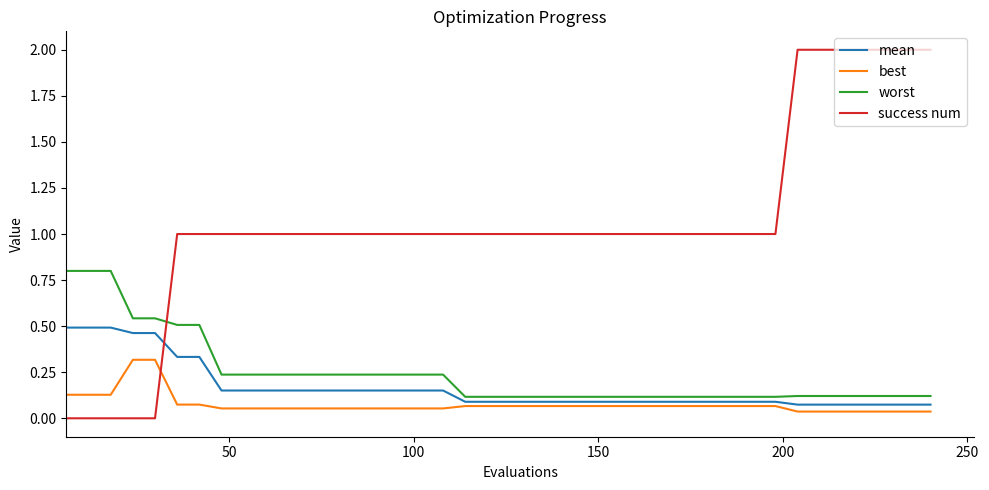

Count the mean values in the range 0 to 1.

40